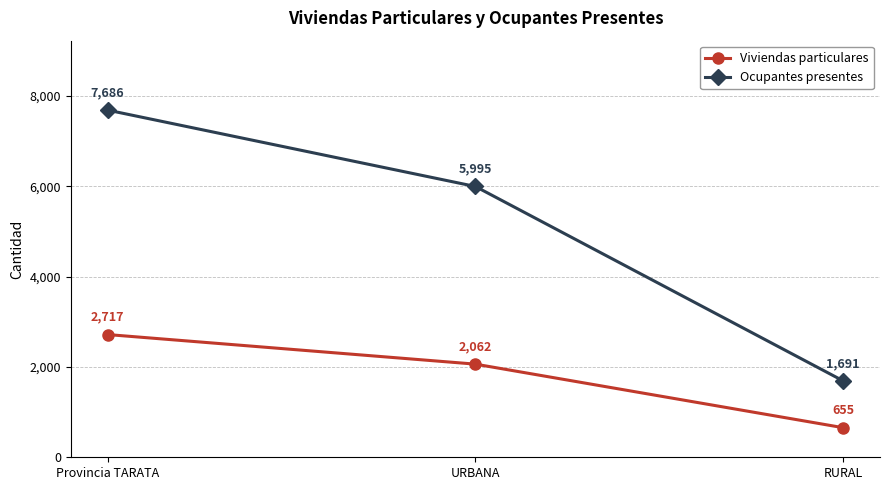

Between Provincia TARATA and URBANA, which series saw the biggest shift?

Ocupantes presentes